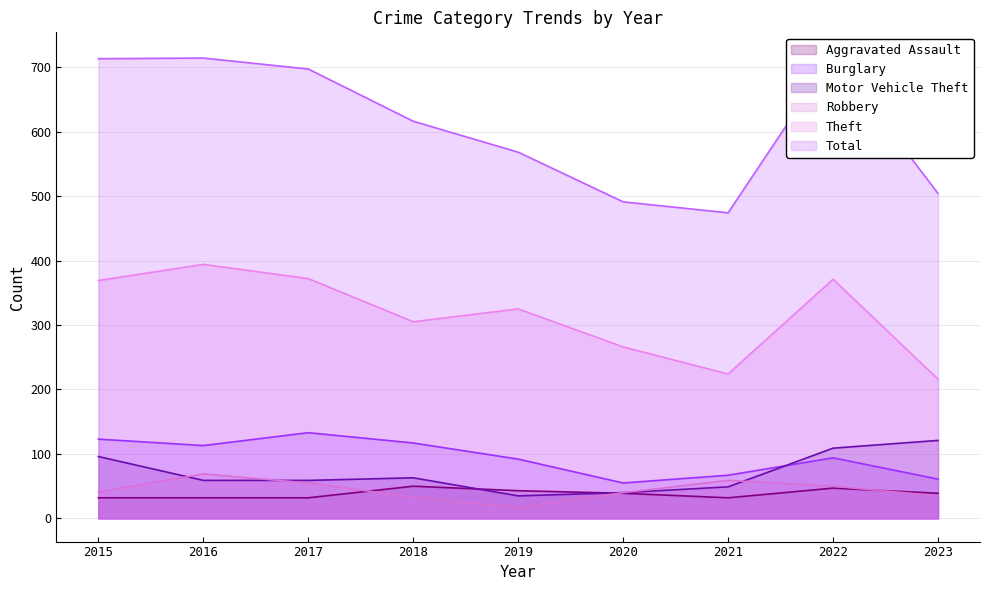

How many data points in Motor Vehicle Theft are less than 59?

3